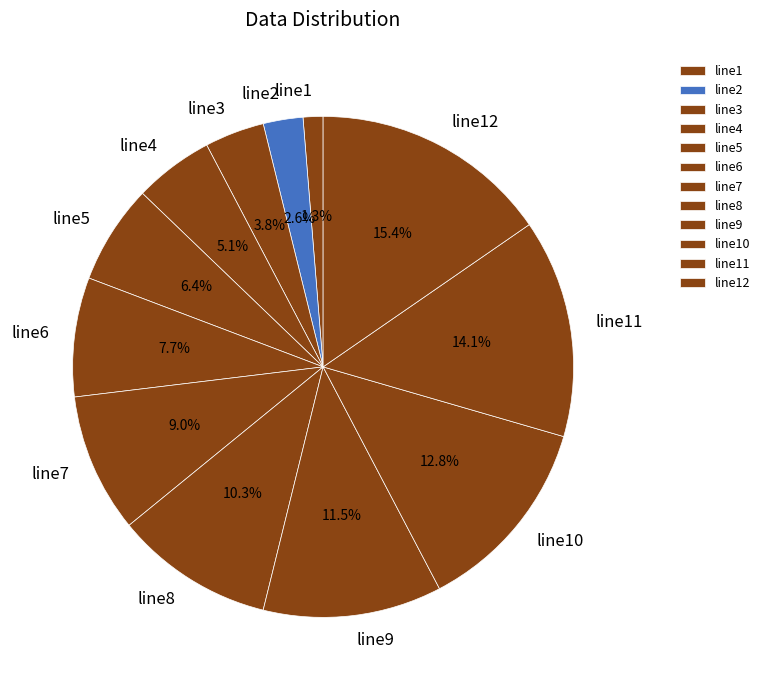

What portion of the pie excludes line8?

89.7%